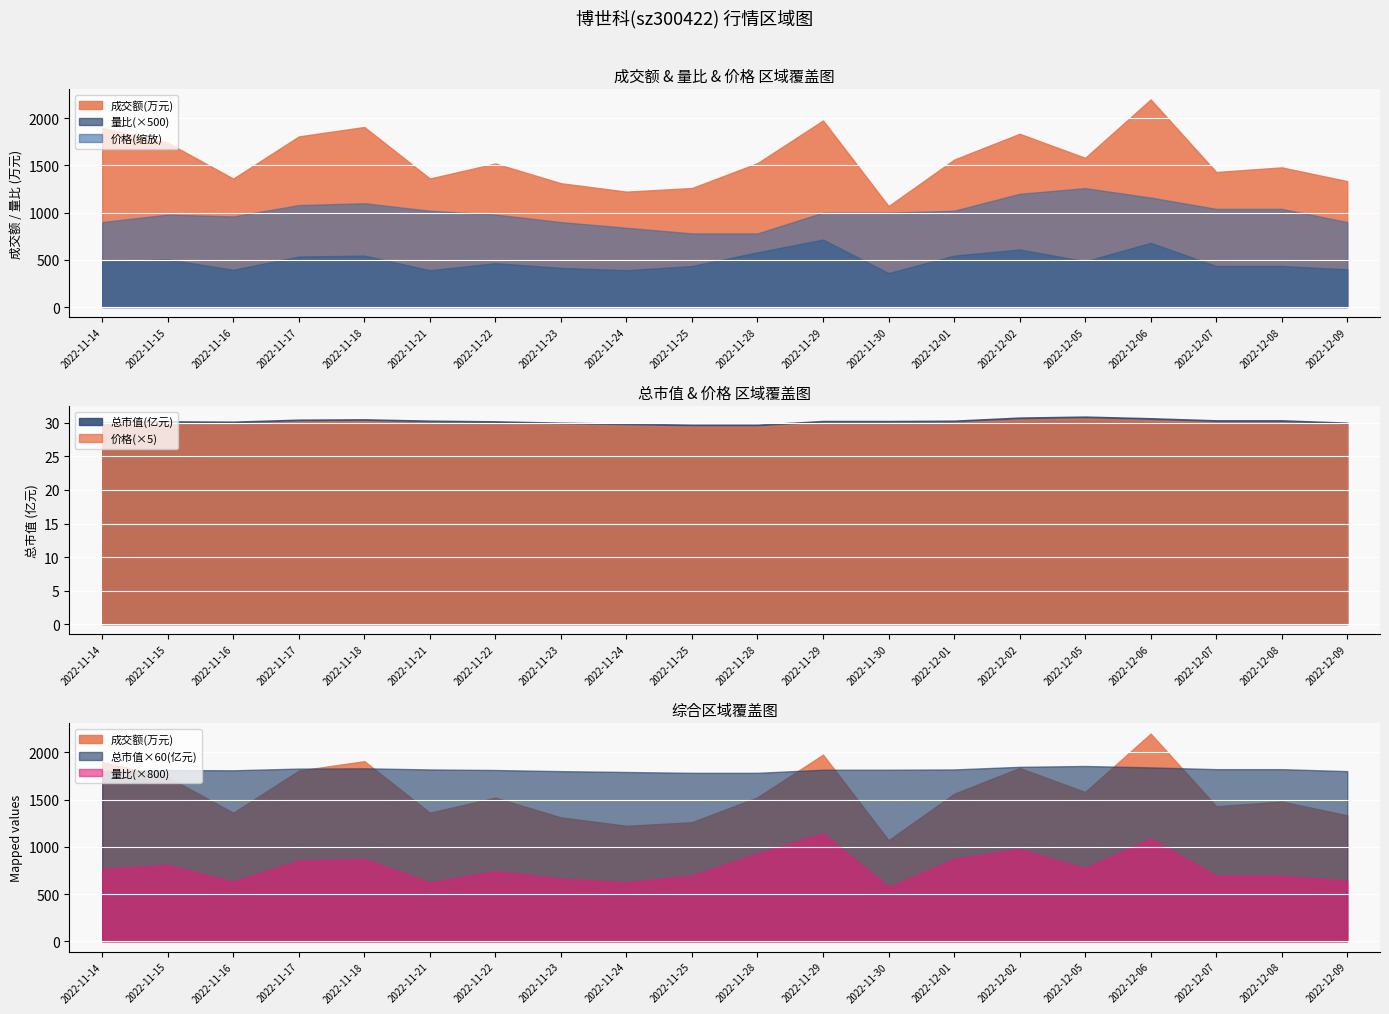

Is it true that 量比 equals 0.3 at 2022-11-15?

False